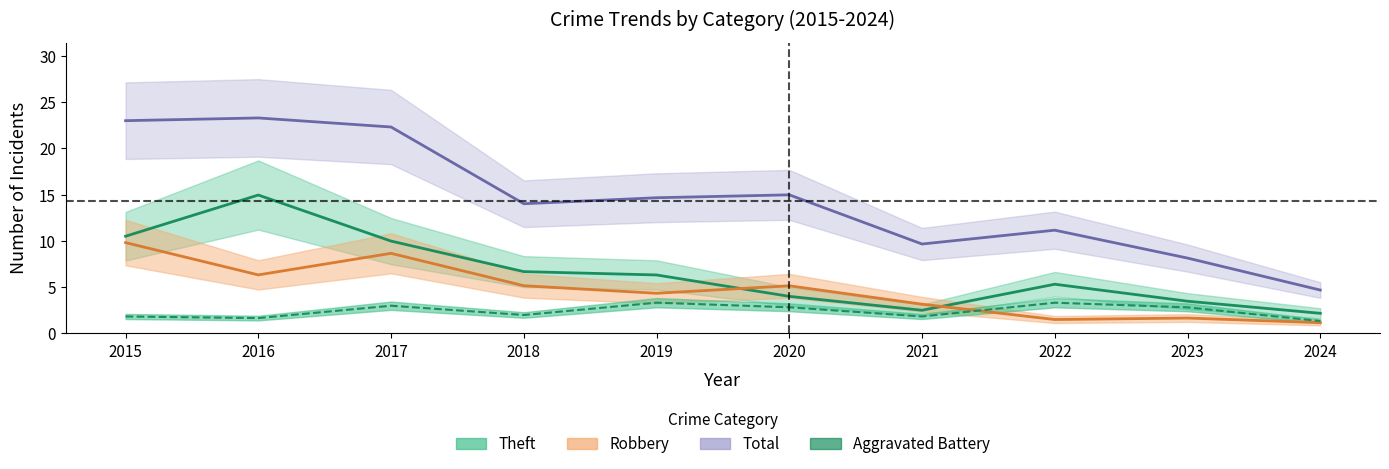

What is the total value across all series at 2023?

16